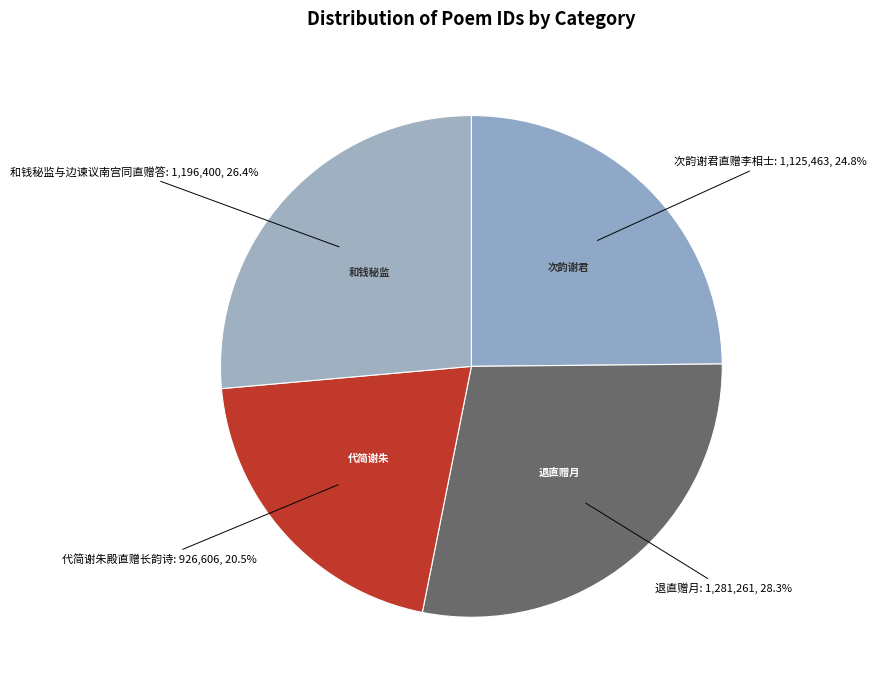

Count the number of slices in the pie.

4